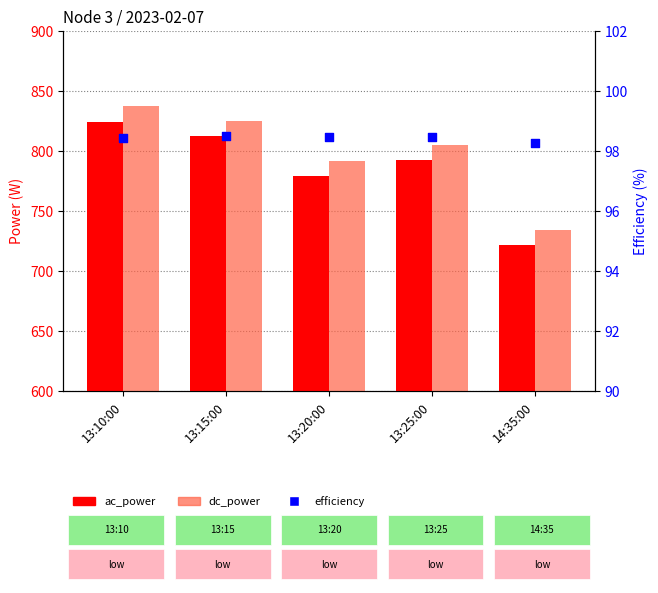

Is the value of ac_power at 14:35:00 greater than the value of efficiency at 14:35:00?

Yes